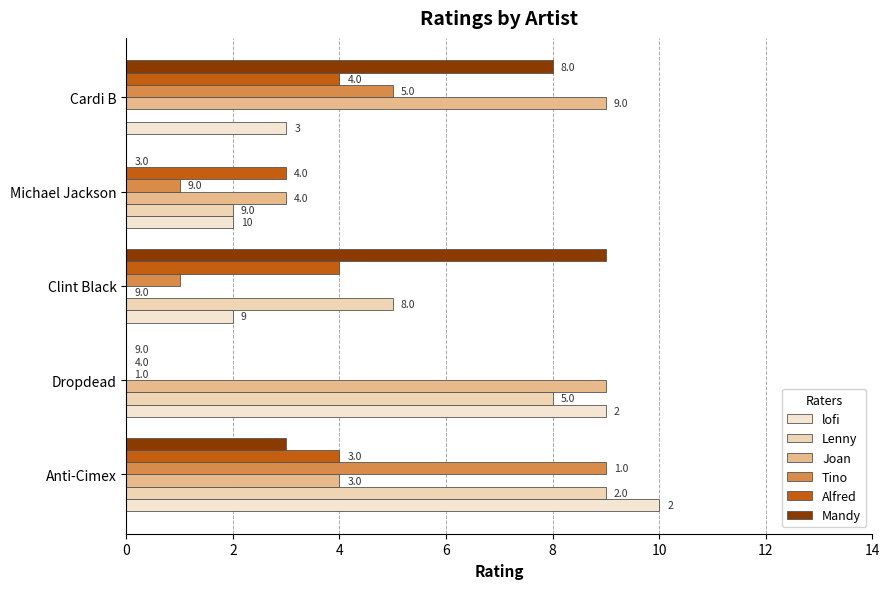

Count the number of data series in this chart.

6